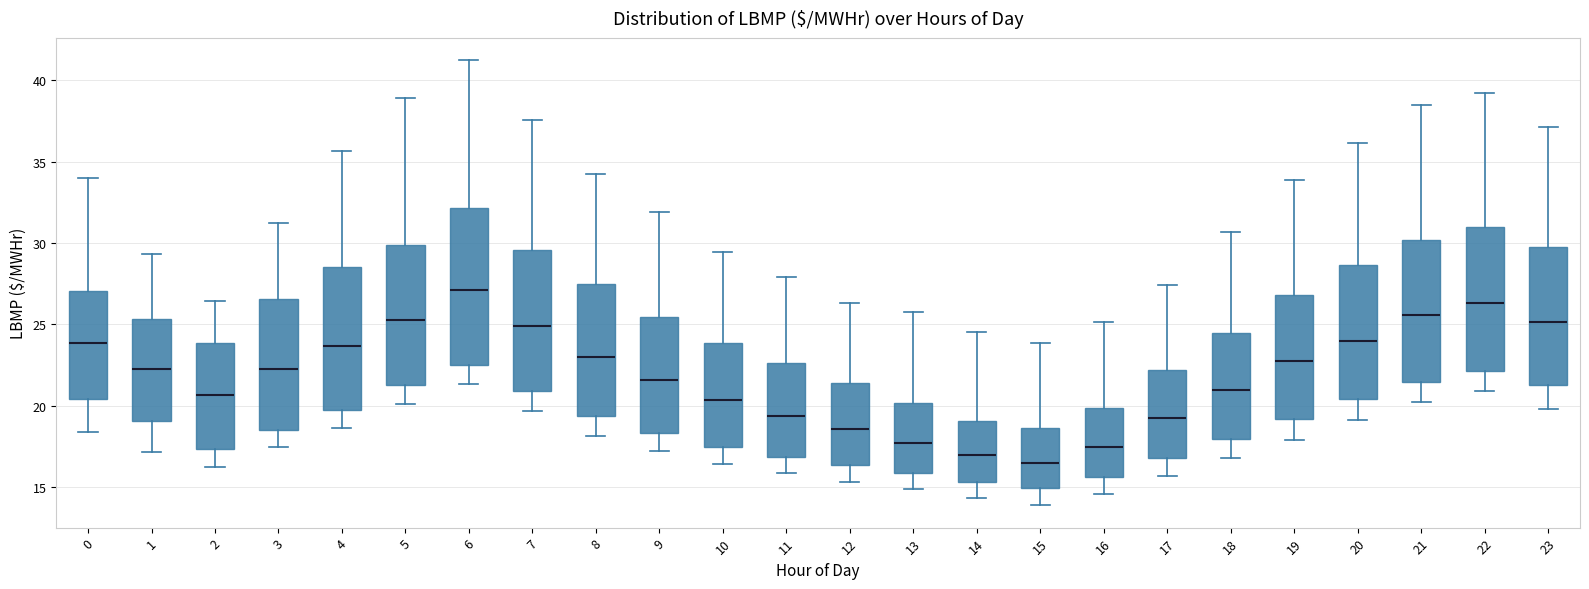

Which box's median line is the highest?

6